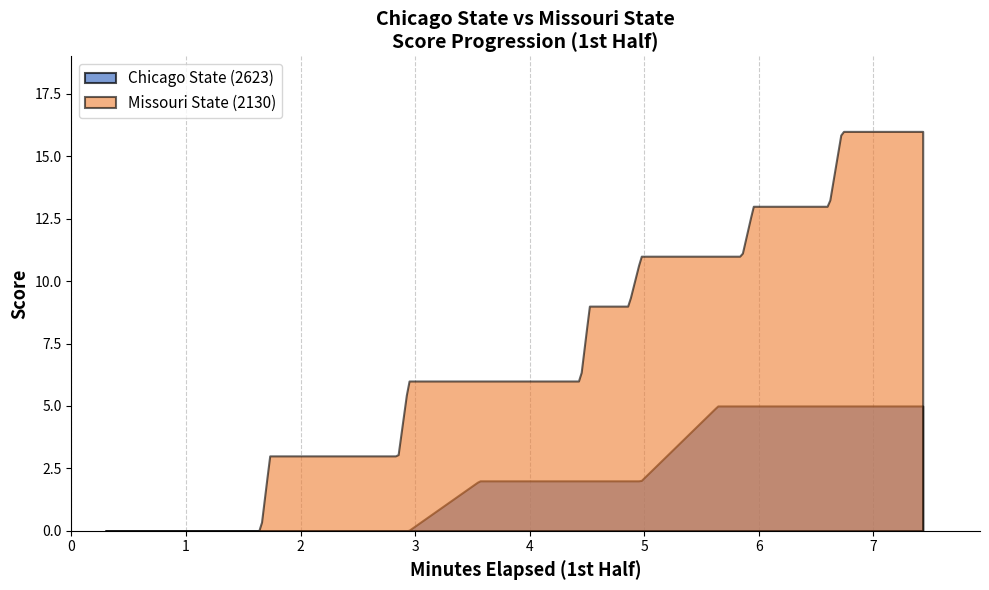

At how many categories does at least one series exceed 4?

191